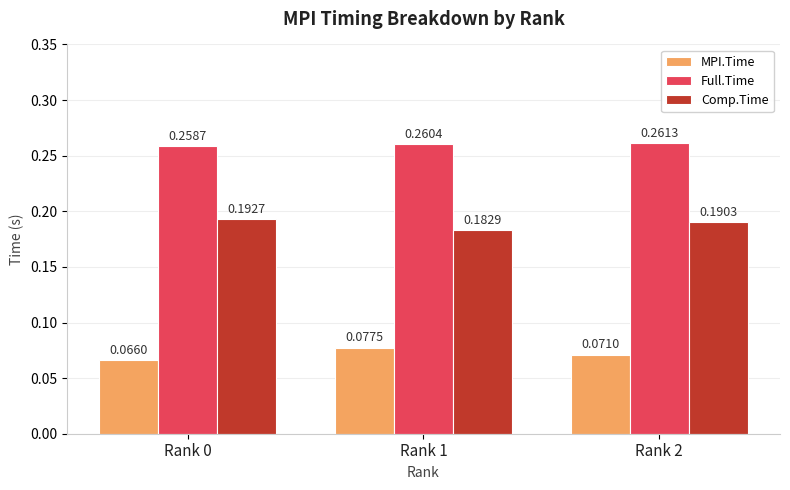

The value of Full.Time at Rank 0 is 0.1. True or false?

False